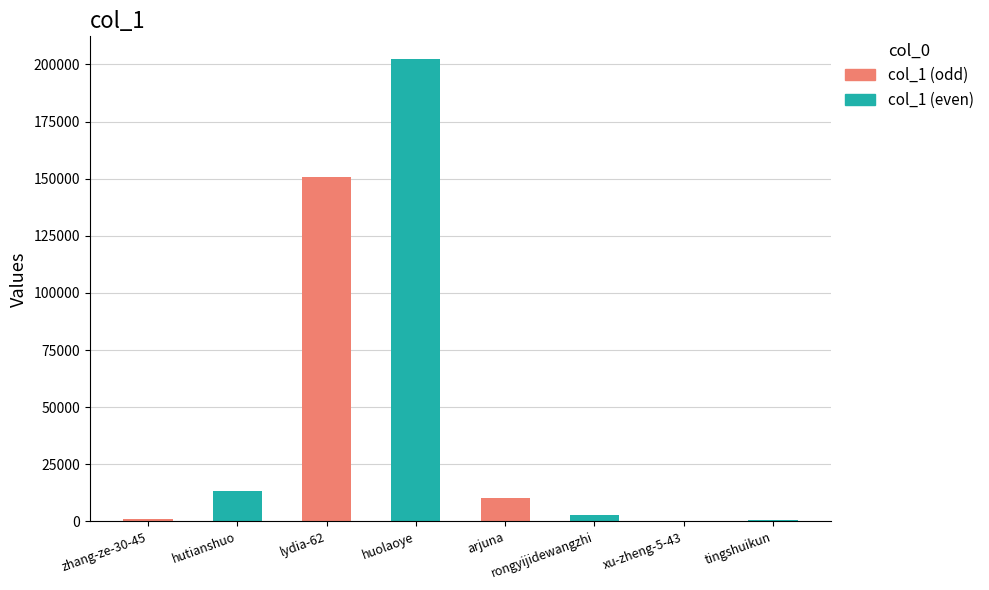

At which category does the chart reach its peak across all series?

huolaoye